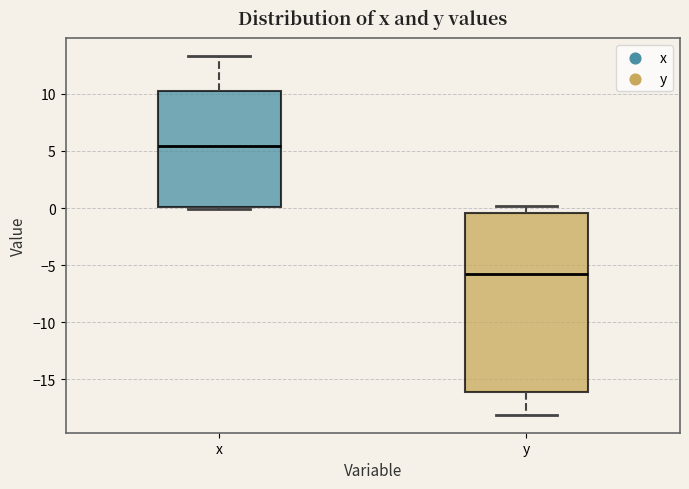

Where does the median line of the box for y sit on the y-axis? The values are not printed on the chart, so give them approximately, as read against the axis.

-5.5